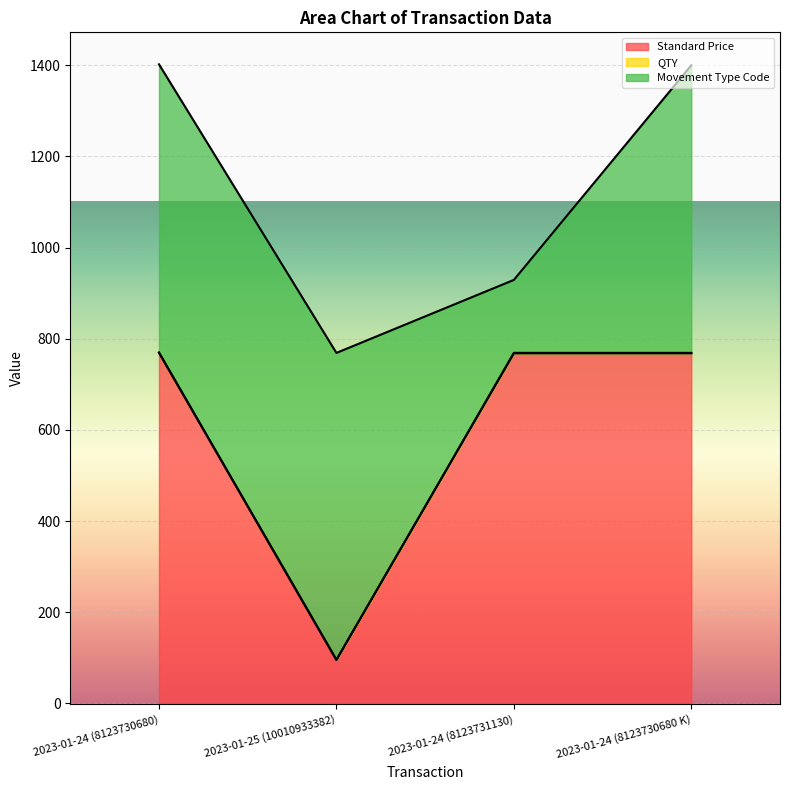

Is it true that Standard Price equals 1198.4 at 2023-01-24 (8123730680)?

False